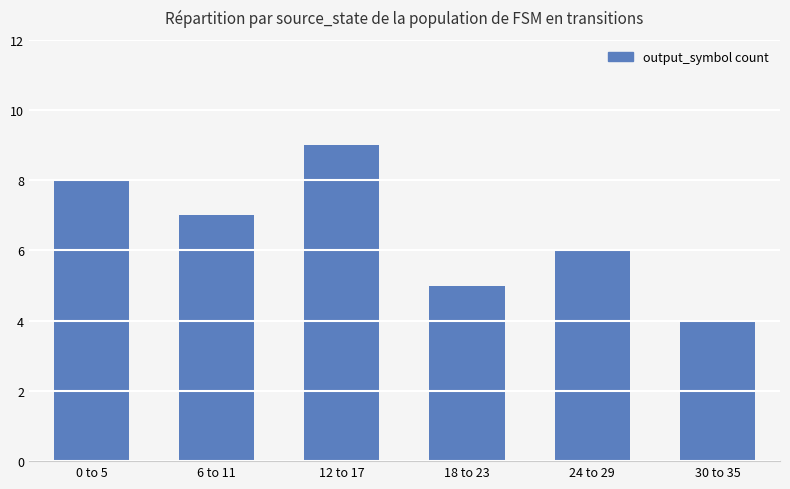

What value does the data have at 6 to 11?

7